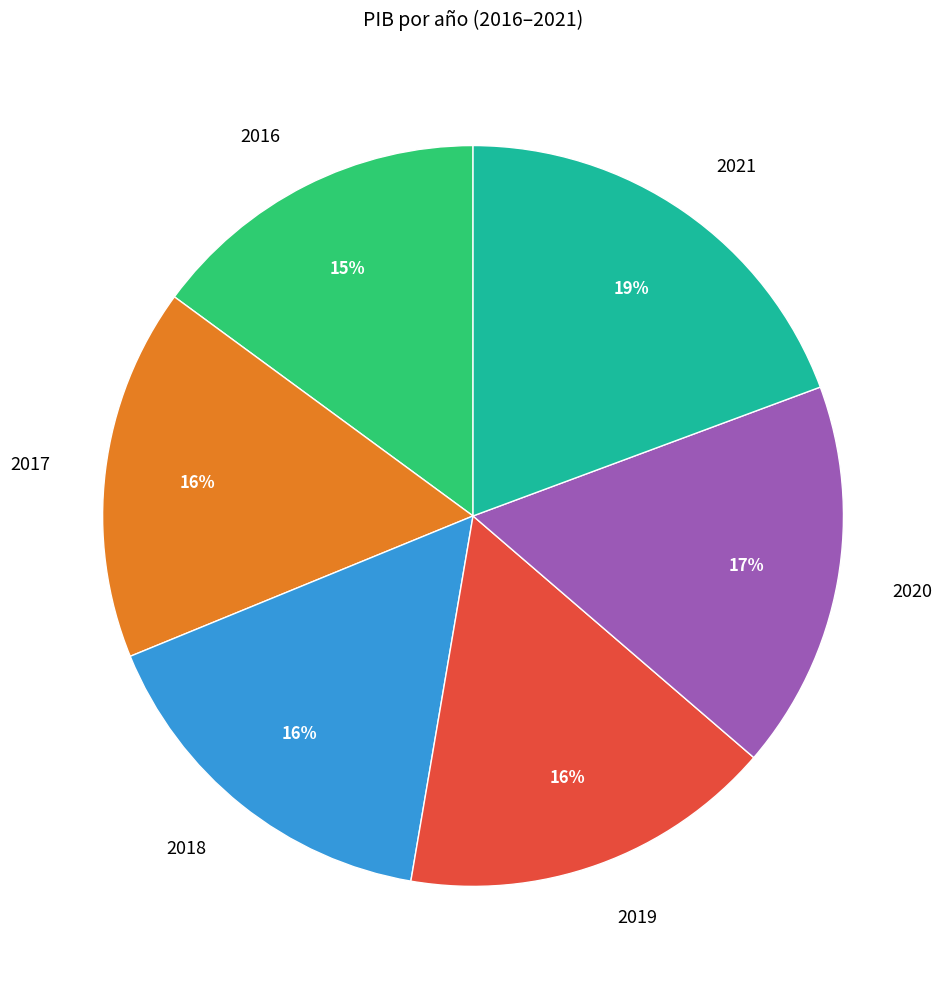

To the nearest percent, what is the combined percentage of 2019 and 2020?

33%